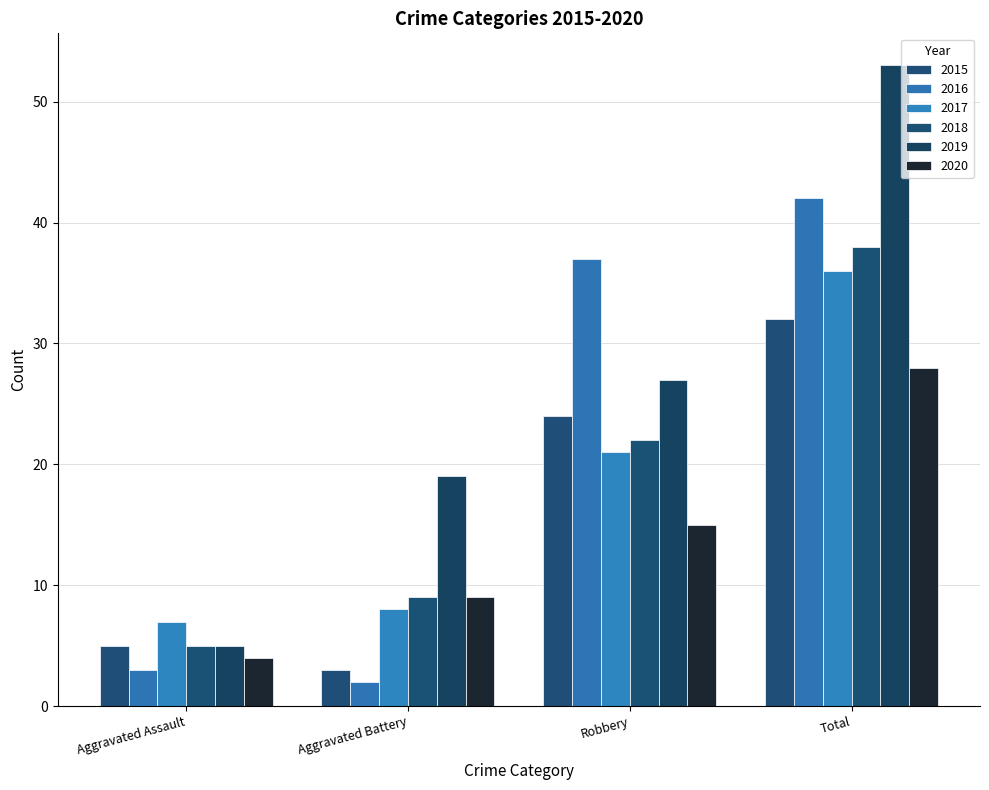

Reading left to right, transcribe all the data shown in this chart.

2015: Aggravated Assault=5	Aggravated Battery=3	Robbery=24	Total=32
2016: Aggravated Assault=3	Aggravated Battery=2	Robbery=37	Total=42
2017: Aggravated Assault=7	Aggravated Battery=8	Robbery=21	Total=36
2018: Aggravated Assault=5	Aggravated Battery=9	Robbery=22	Total=38
2019: Aggravated Assault=5	Aggravated Battery=19	Robbery=27	Total=53
2020: Aggravated Assault=4	Aggravated Battery=9	Robbery=15	Total=28